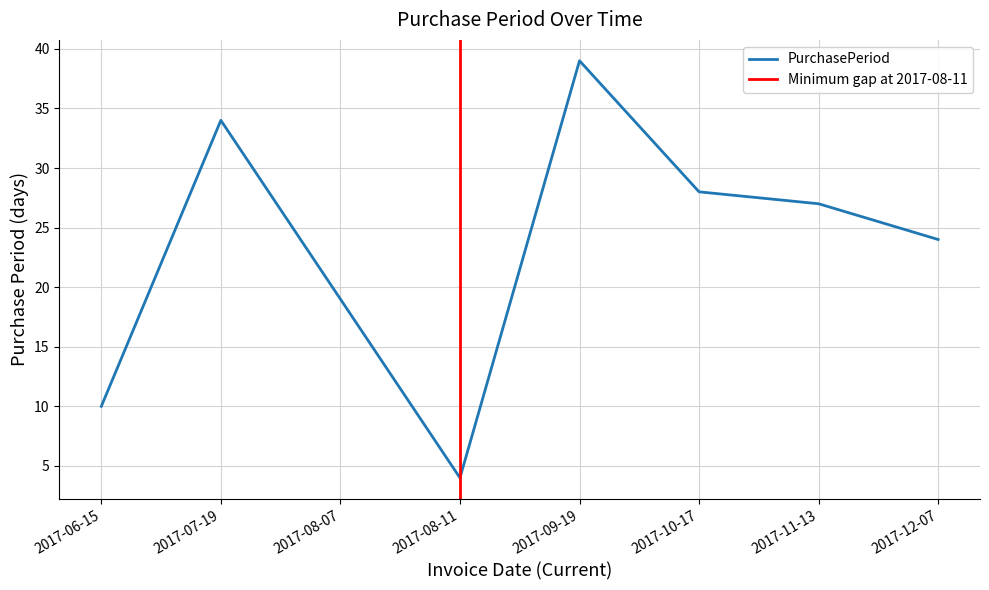

How many series are shown in this chart?

1